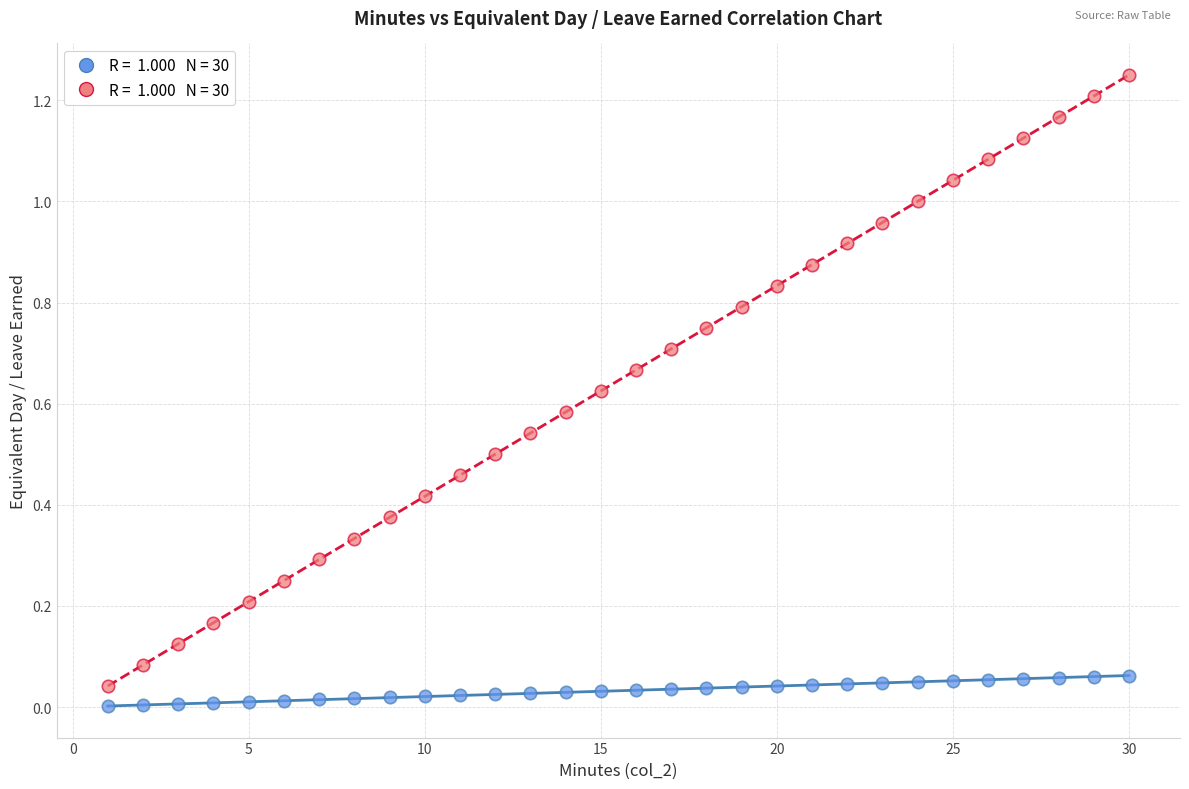

Across all data points, what is the range of X values (max minus min)?

29.0